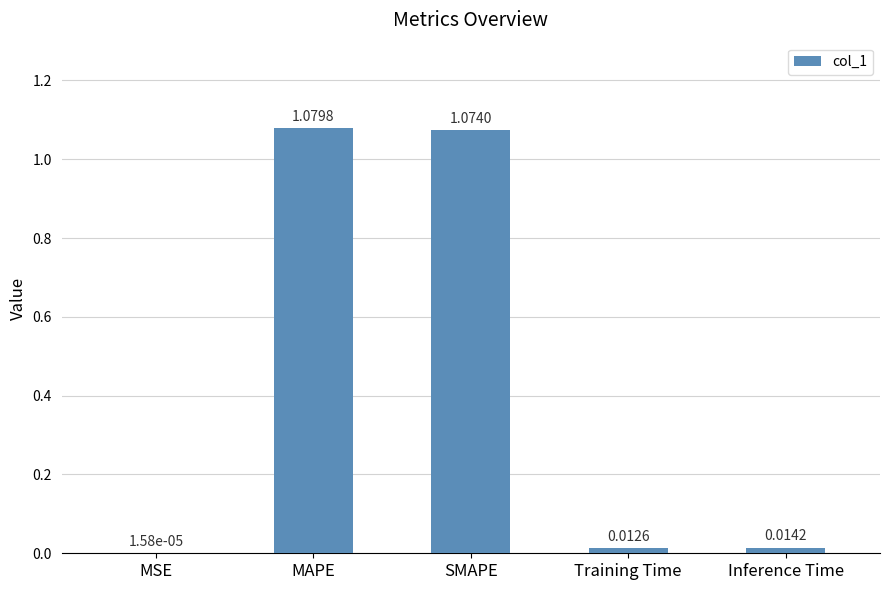

Count the number of categories in the chart.

5